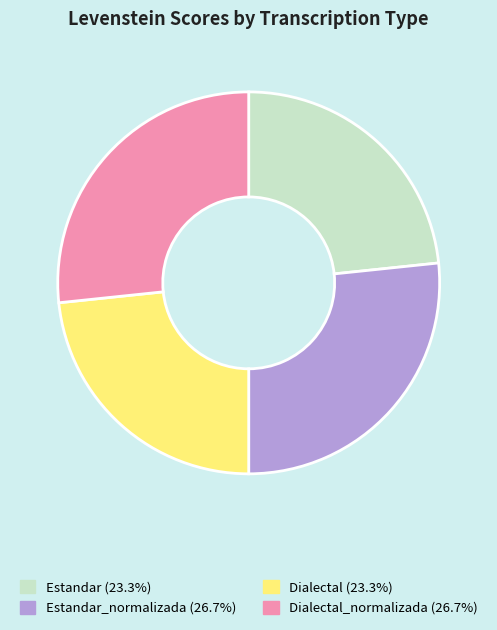

Does any single category account for the majority?

No